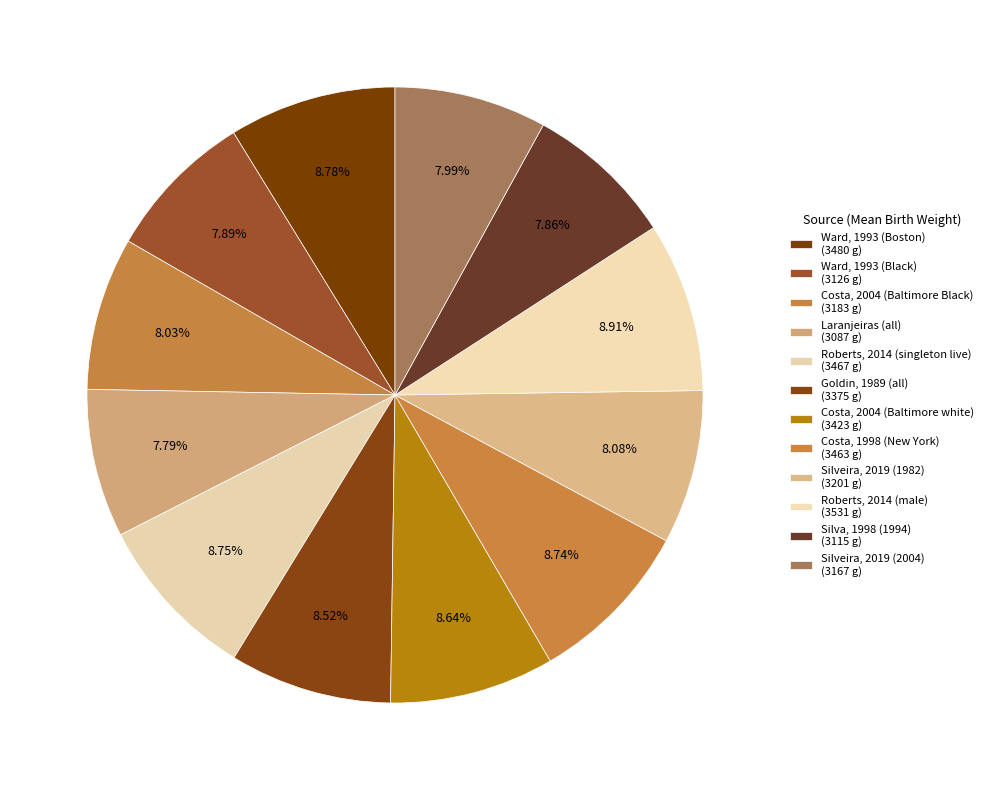

How many segments does this pie chart have?

12